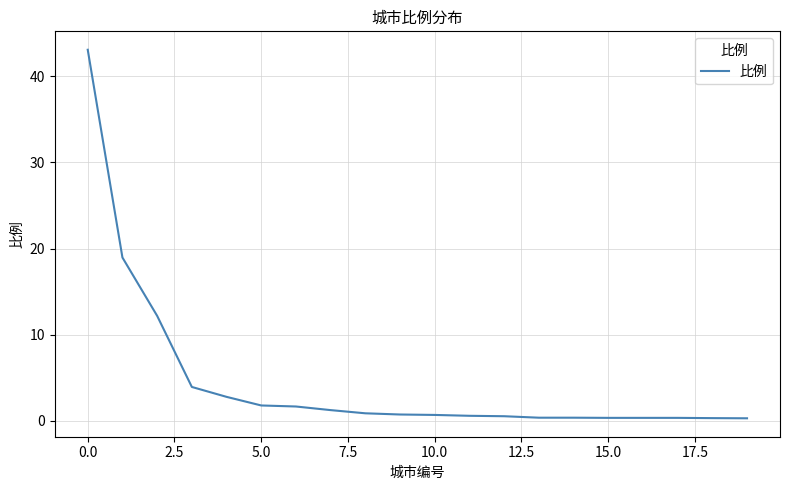

What is the difference between the maximum and minimum values?

42.8